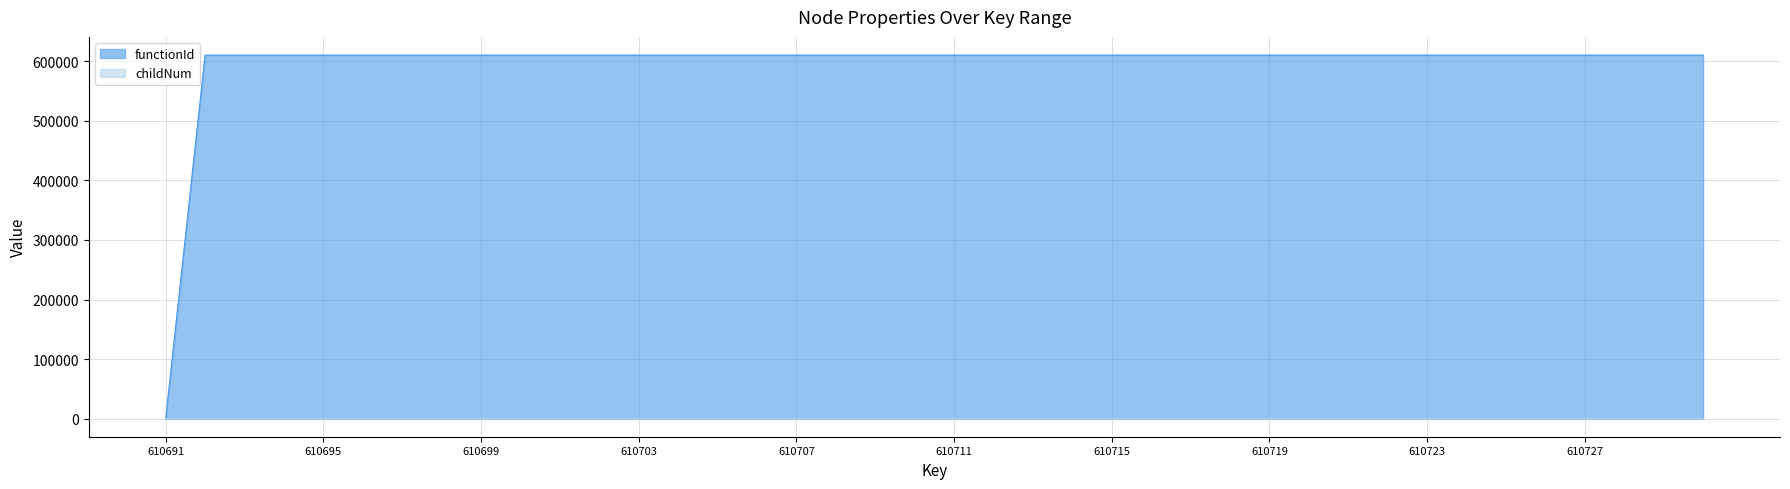

Reading left to right, list all the values displayed in this chart.

functionId: 0	610692	610692	610692	610692	610692	610692	610692	610692	610692	610692	610692	610692	610692	610692	610692	610692	610692	610692	610692	610692	610692	610692	610692	610692	610692	610692	610692	610692	610692	610692	610692	610692	610692	610692	610692	610692	610692	610692	610692
childNum: 0	0	0	0	0	0	0	0	0	1	1	0	0	0	2	0	0	0	1	0	0	1	0	2	0	0	0	1	0	0	1	0	0	0	1	0	0	0	1	0